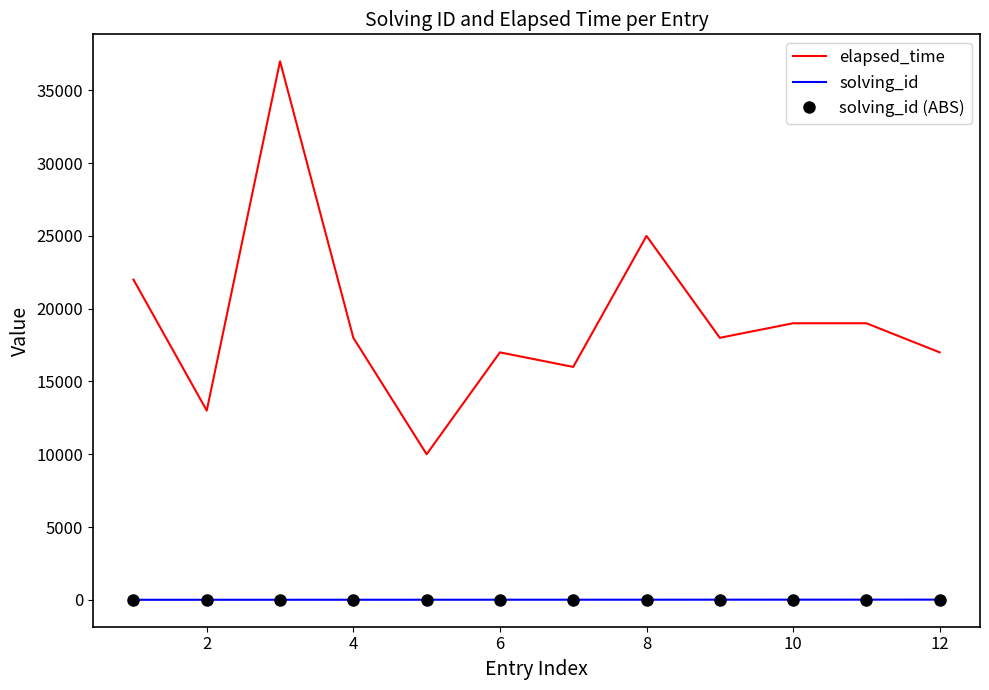

True or false: solving_id and solving_id (ABS) intersect in this chart.

False